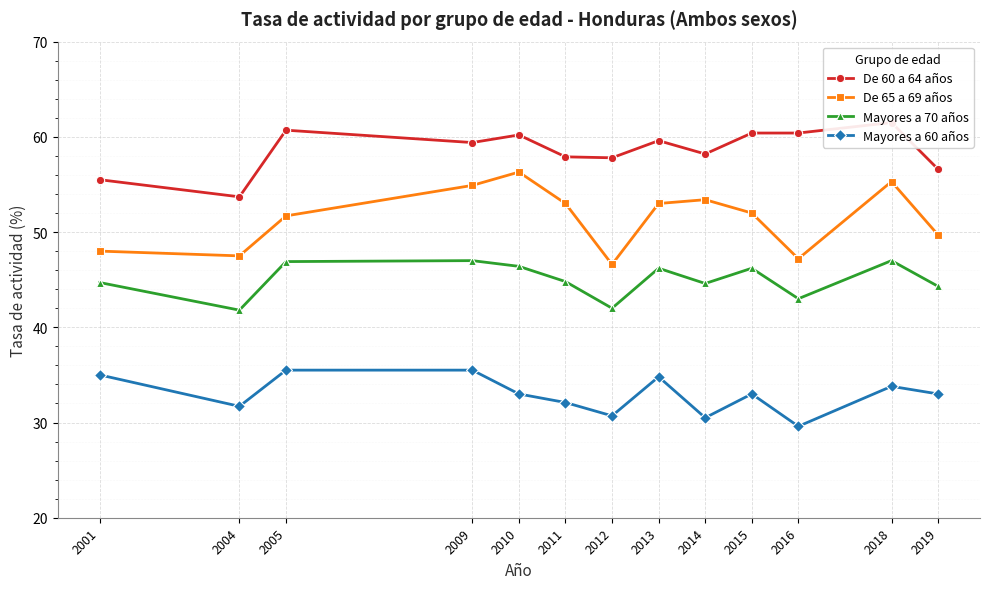

True or false: Mayores a 70 años has a value of 47.0 at 2018.

True